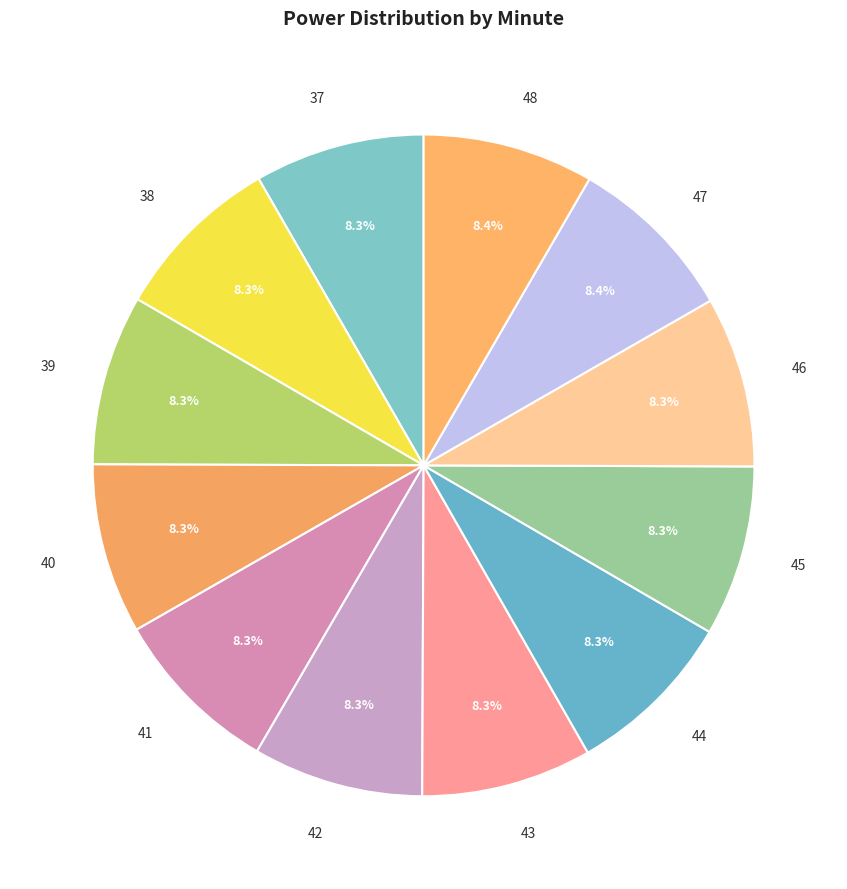

What percentage is the 47 slice, to the nearest percent?

8%